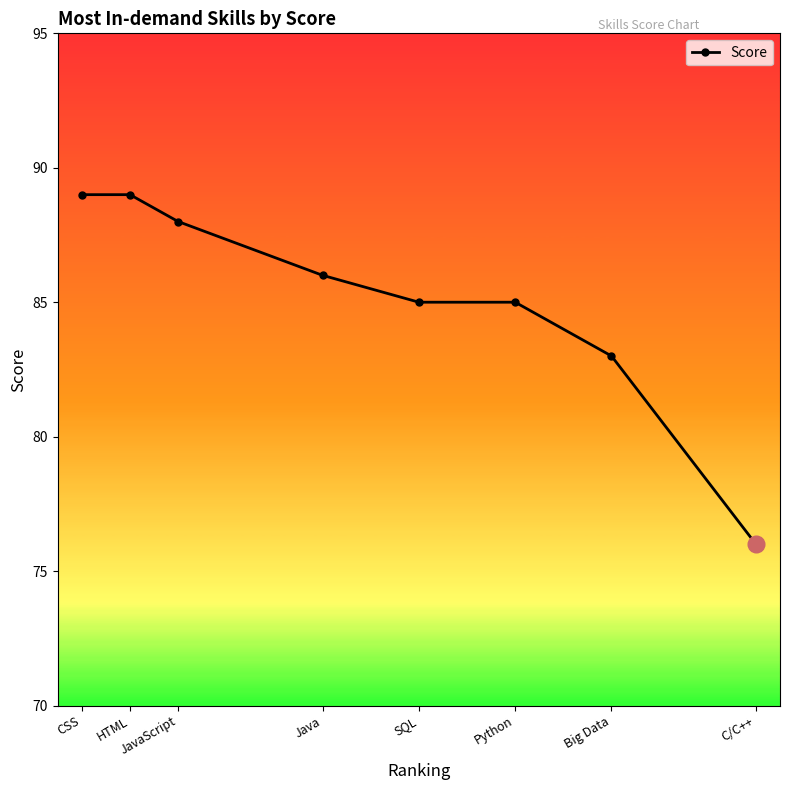

How many values are below 86?

4